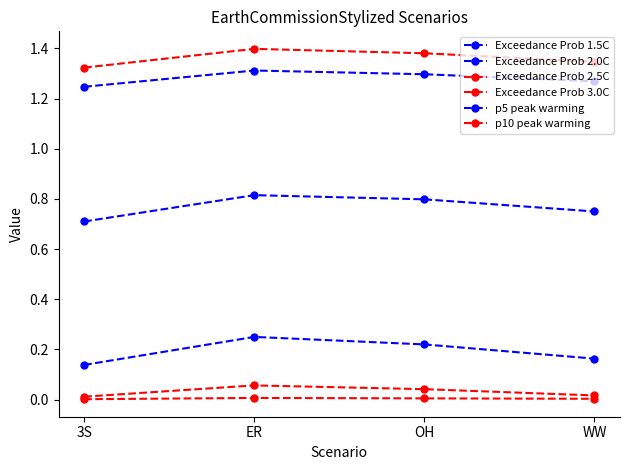

What is the sum of all Exceedance Prob 2.0C values?

0.8